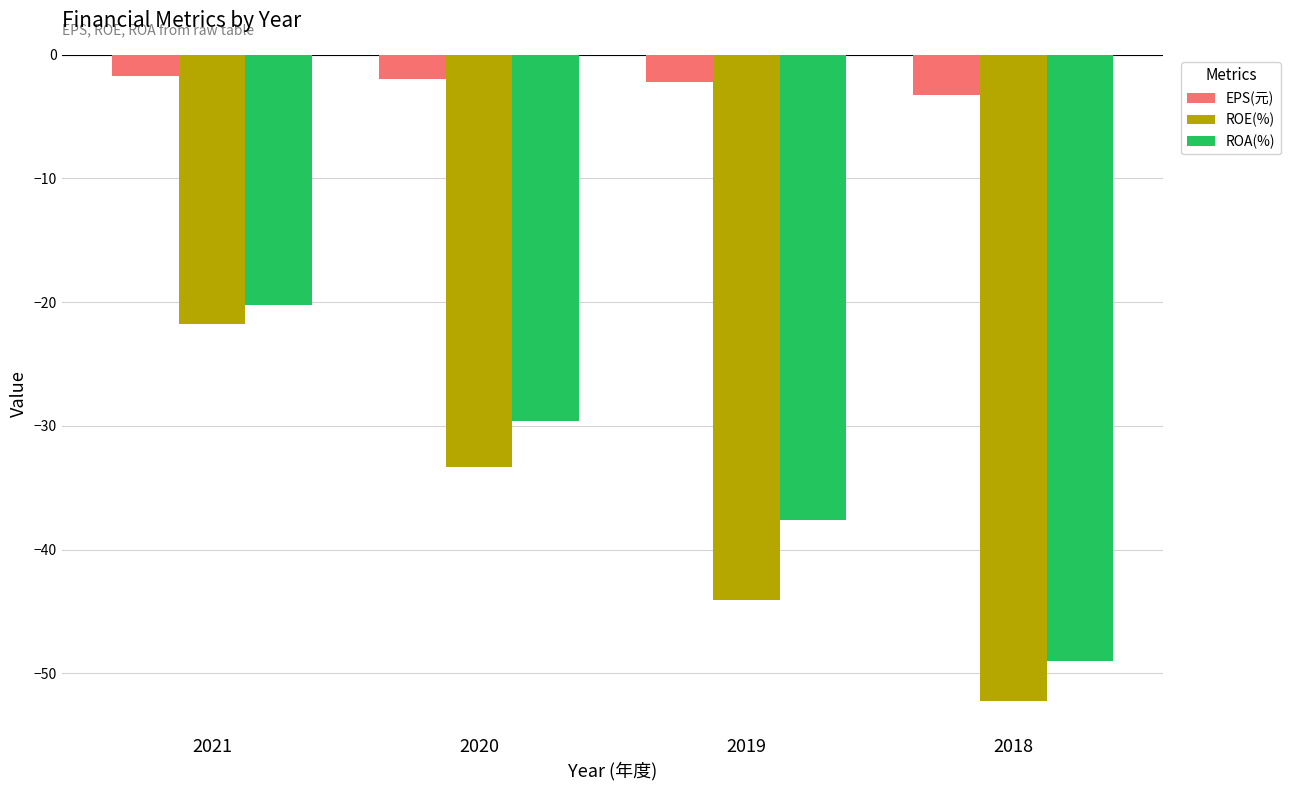

Reading left to right, extract all data points from this chart.

EPS(元): -1.7	-2.0	-2.2	-3.2
ROE(%): -21.8	-33.3	-44.1	-52.2
ROA(%): -20.2	-29.6	-37.6	-49.0